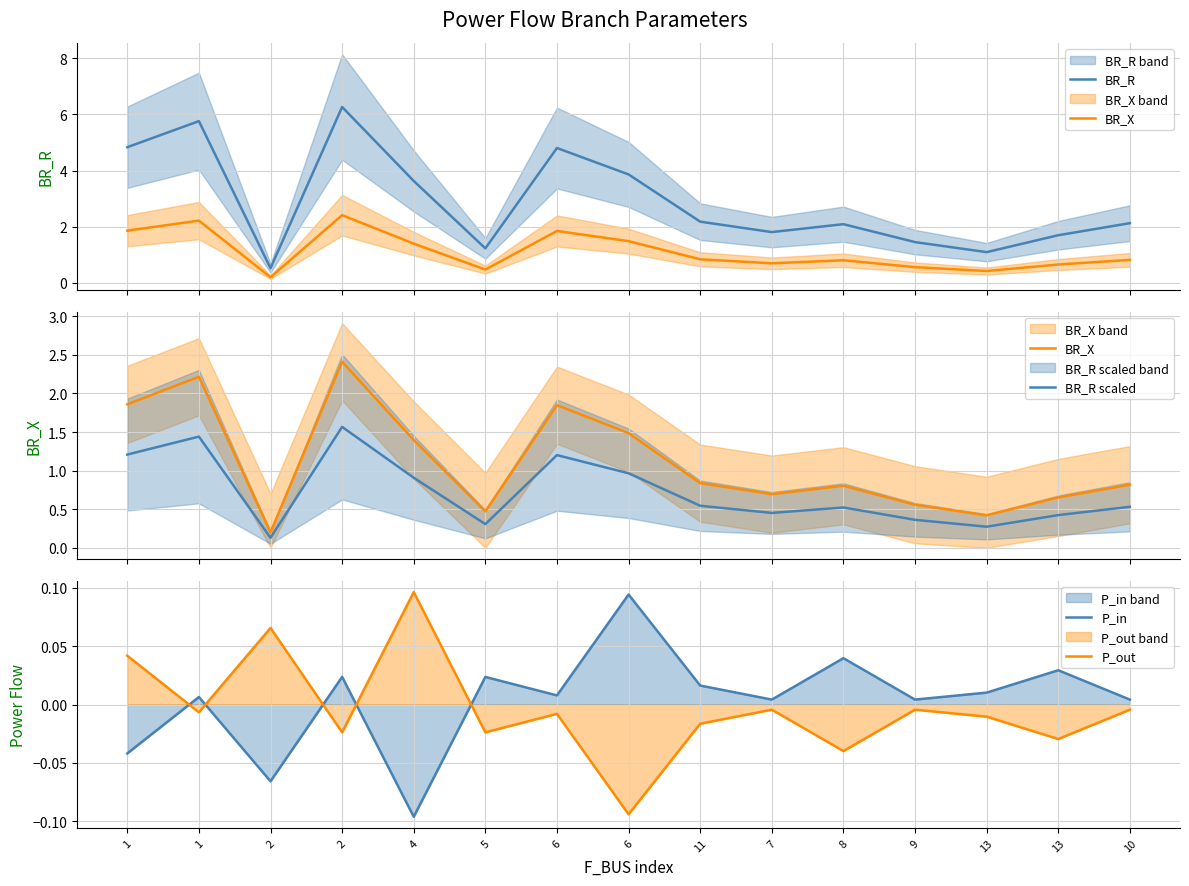

Which series has the largest total across all categories?

BR_R